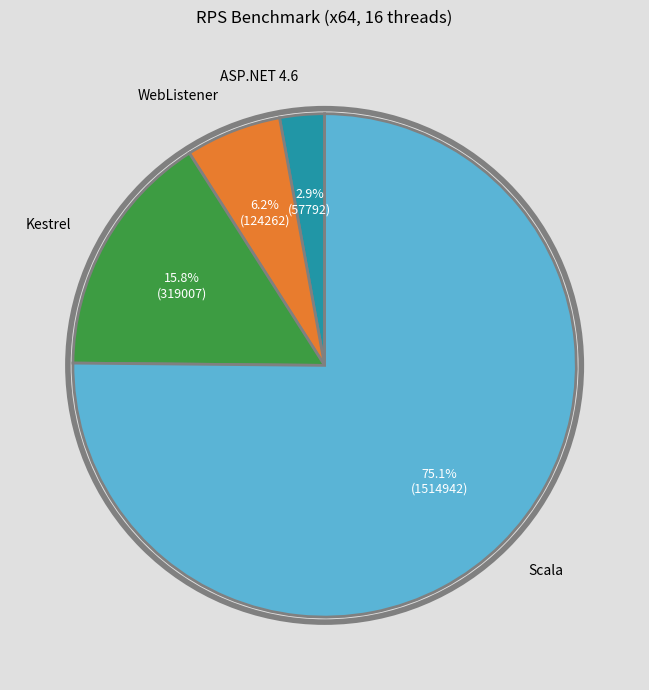

Is there a majority slice in this chart?

Yes